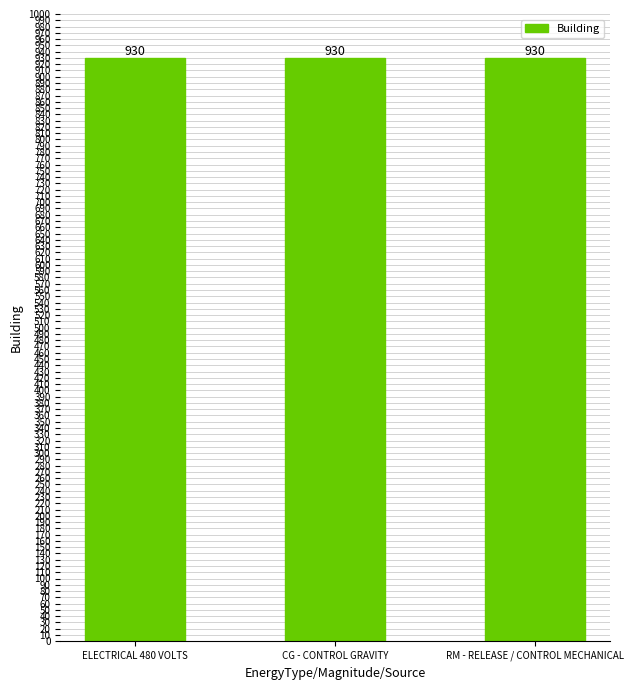

At which category is the sum across all series the highest?

ELECTRICAL 480 VOLTS